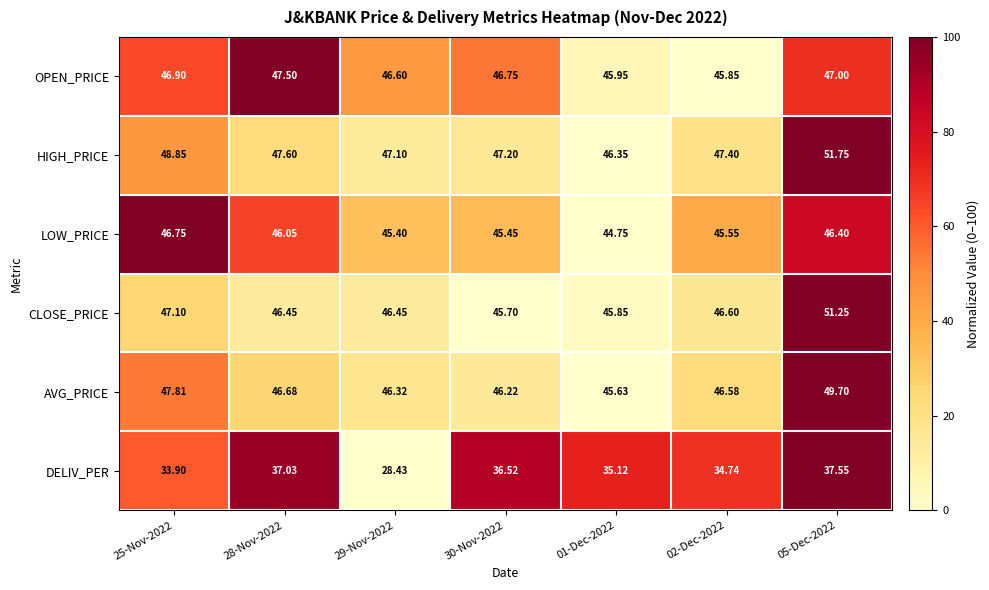

How many data points in AVG_PRICE are above 46?

6